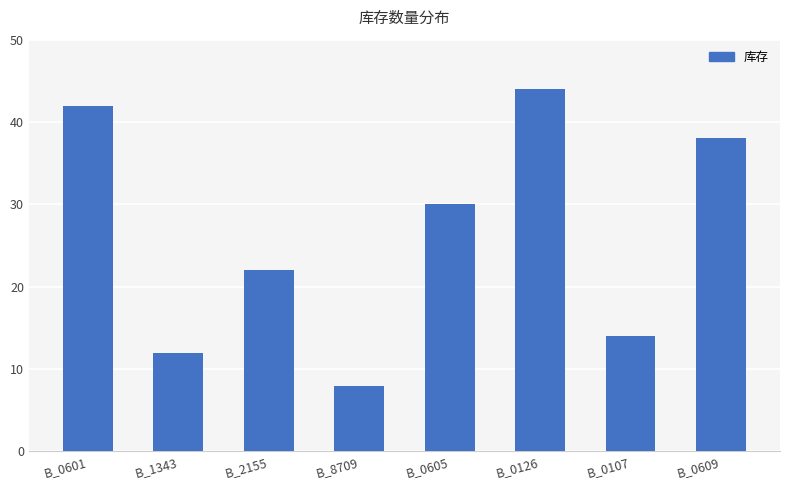

Rank the categories by value from lowest to highest.

B_8709, B_1343, B_0107, B_2155, B_0605, B_0609, B_0601, B_0126